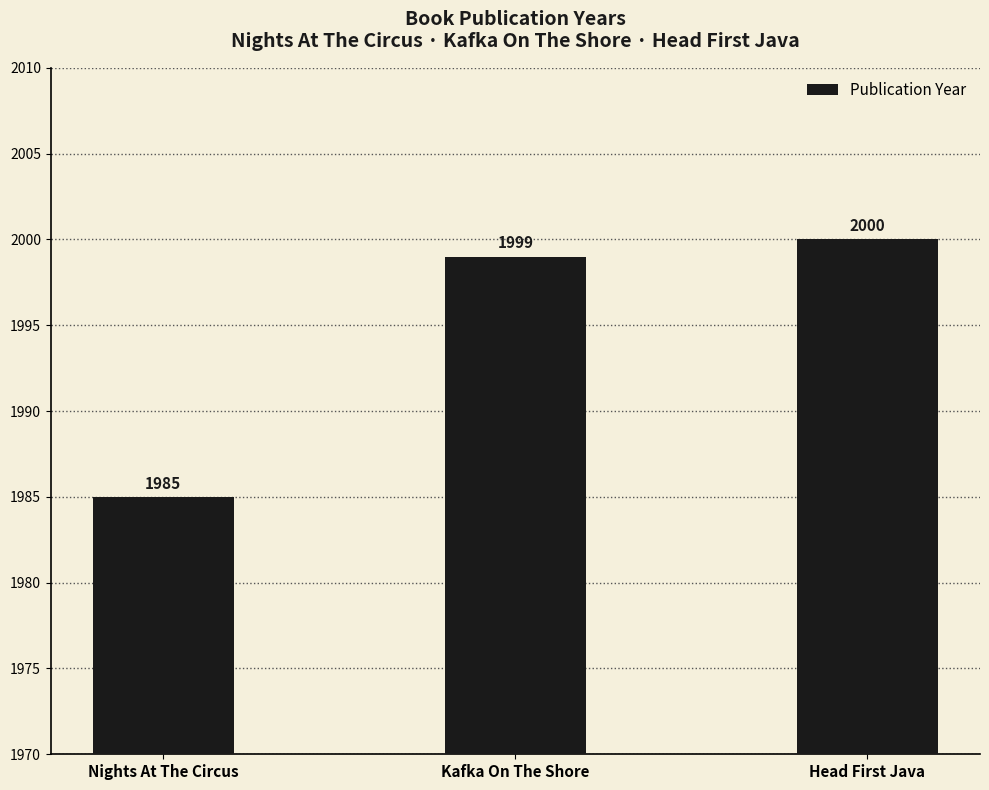

What is the difference between the second highest and minimum values?

14